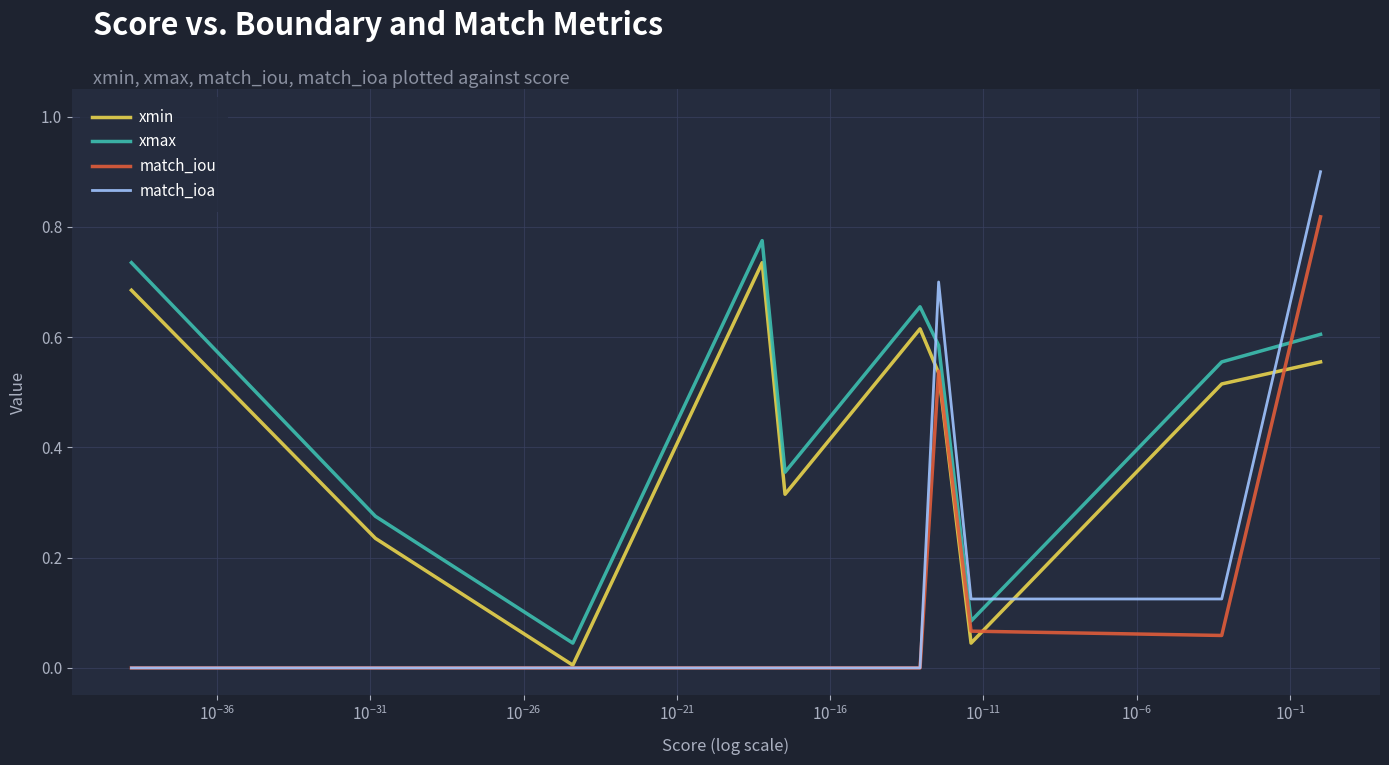

True or false: xmin and xmax cross at least once.

False